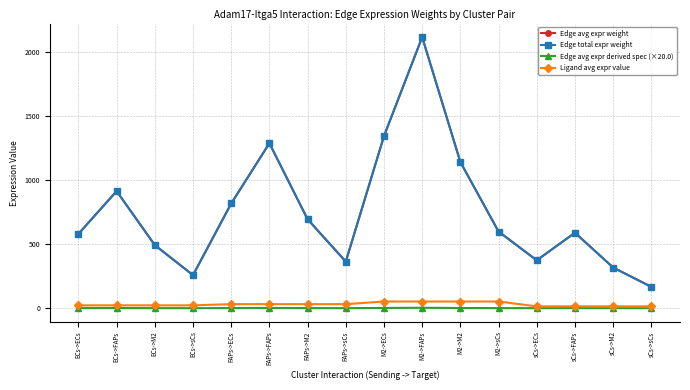

Is this an area chart (filled region under the line)?

No